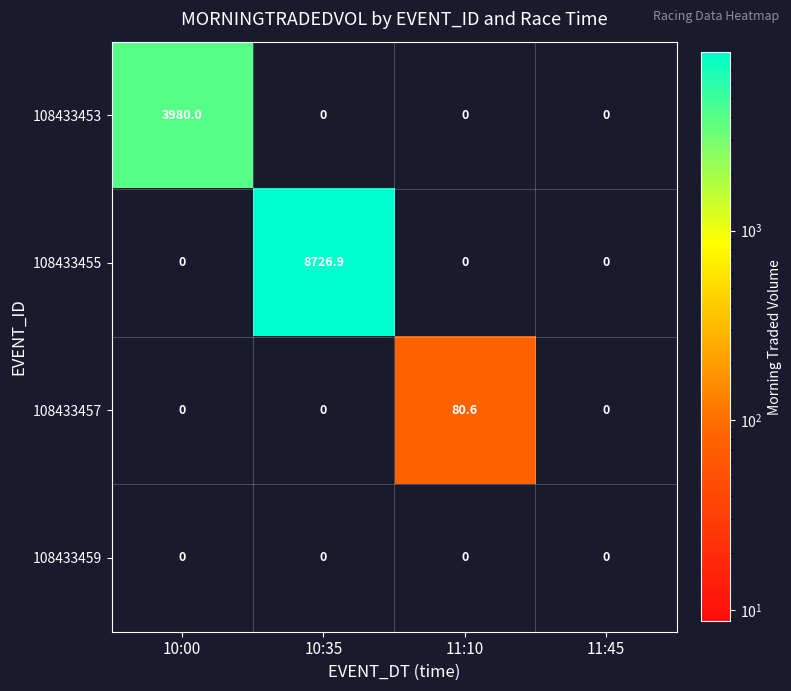

How many data points does each series have?

4